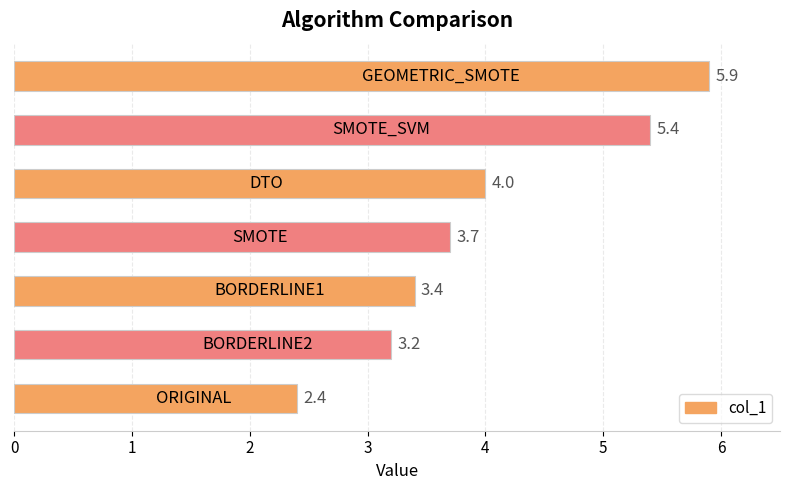

Reading bottom to top, what are all the values shown in this chart?

2.4	3.2	3.4	3.7	4.0	5.4	5.9